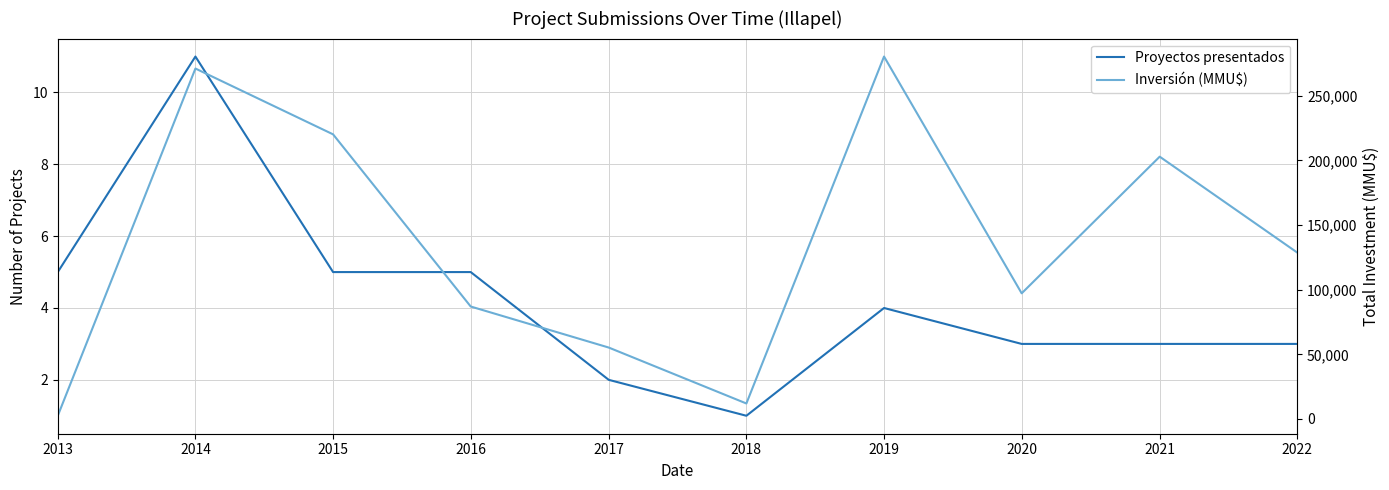

Where does the Proyectos presentados series first go above 4?

2013